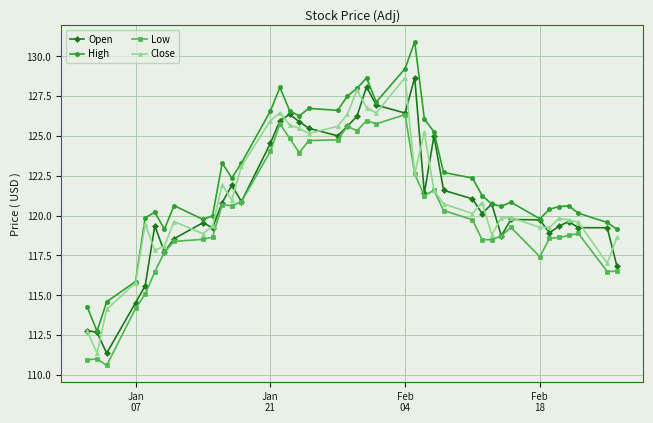

At how many categories does at least one series exceed 117?

36